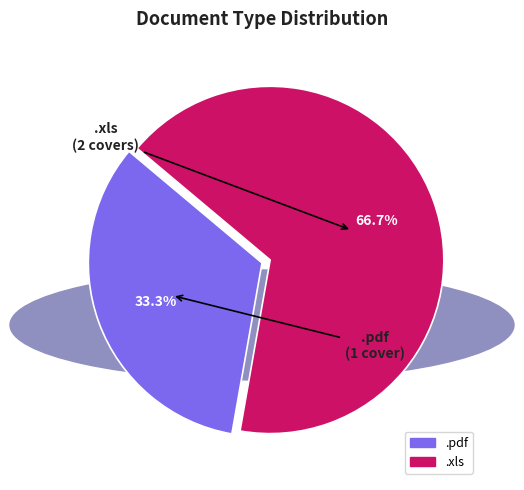

Is there a majority slice in this chart?

Yes